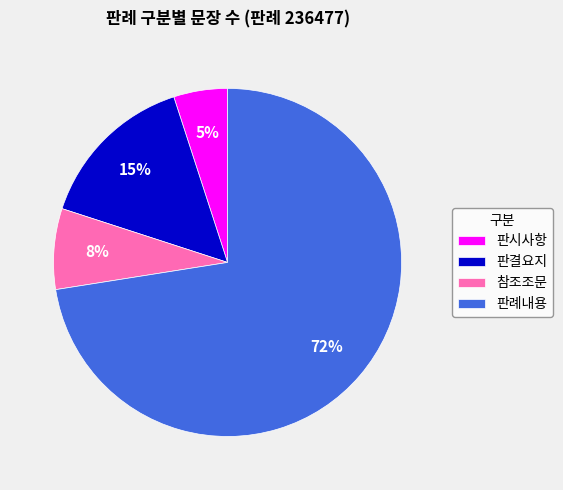

To the nearest percent, what portion does 참조조문 represent?

8%